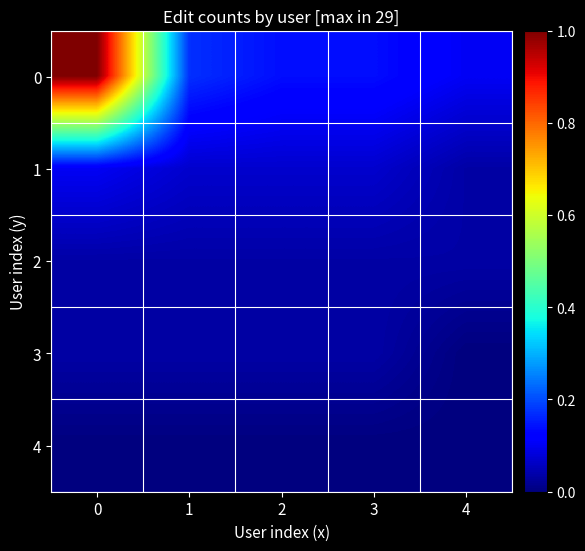

Rank the series at 0 from lowest to highest value.

4, 2, 3, 1, 0